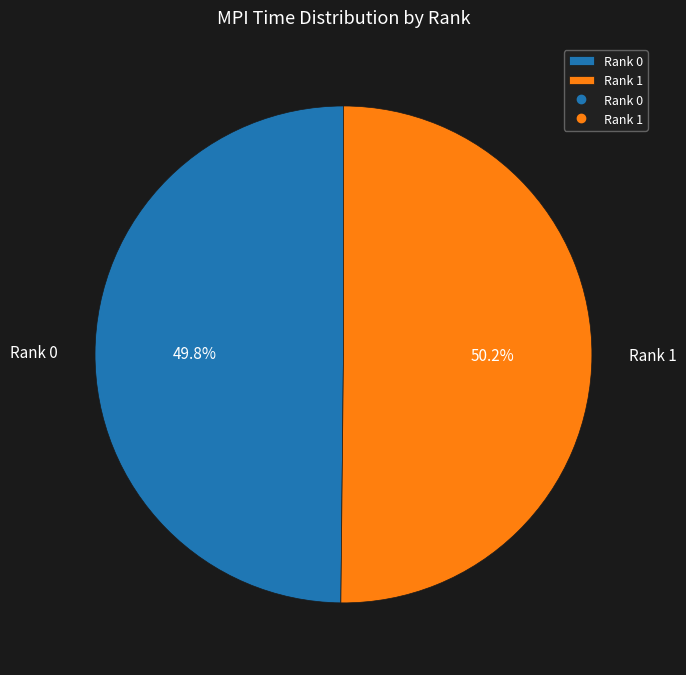

Is it true that Rank 1 is 50% of the pie?

True